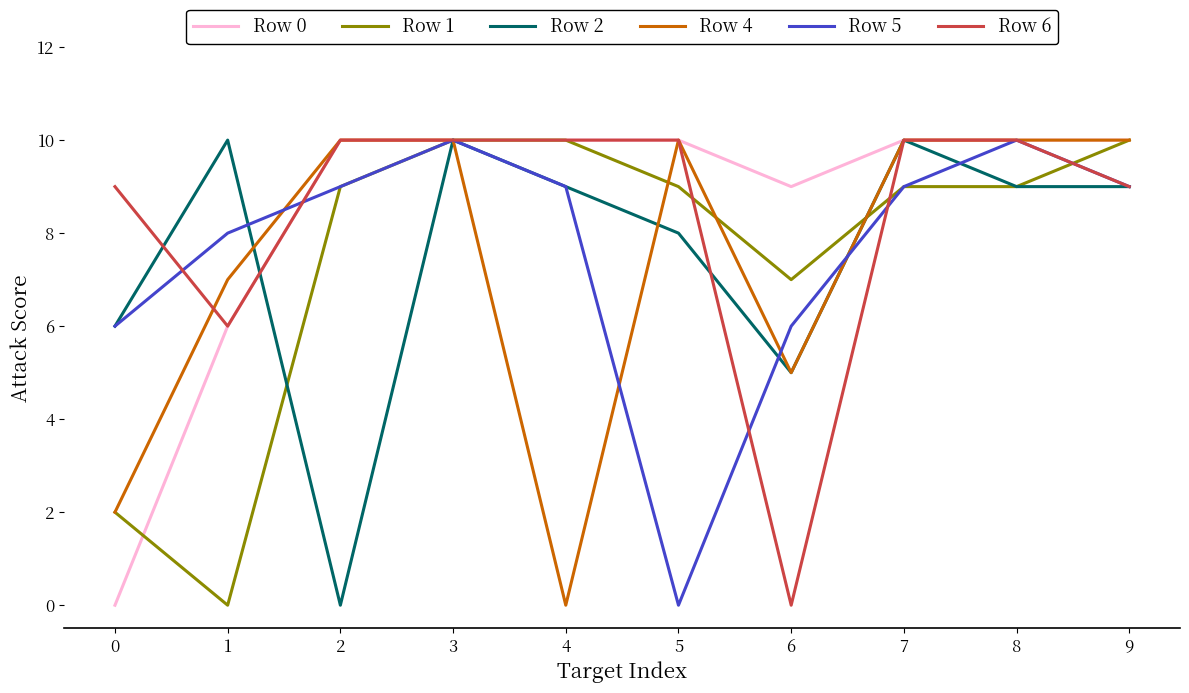

At which category does Row 2 reach its first local valley?

2